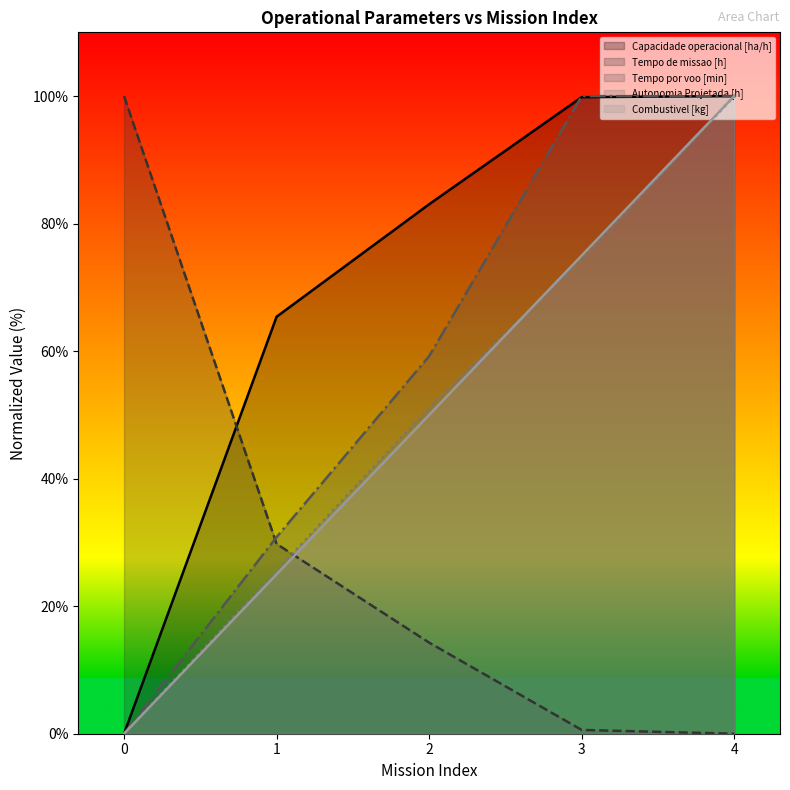

True or false: Capacidade operacional [ha/h] and Tempo por voo [min] intersect in this chart.

True